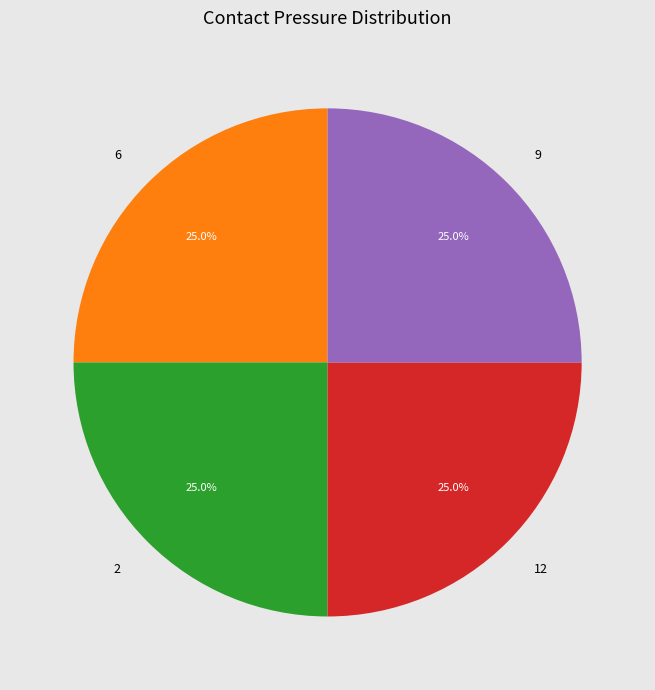

What portion of the pie excludes 6?

75.0%